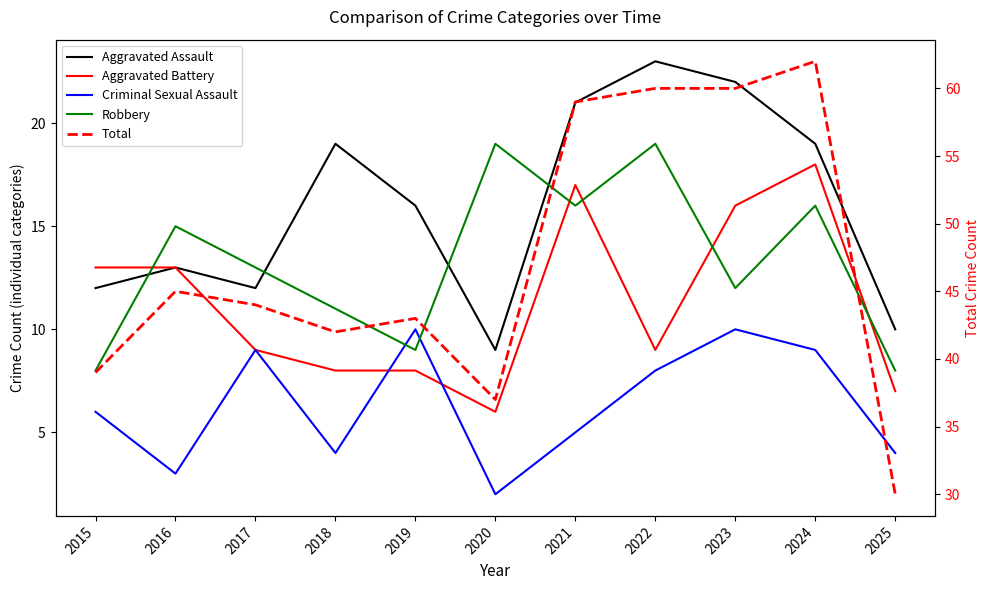

What is the value of the Total point at the 3rd from the left?

44